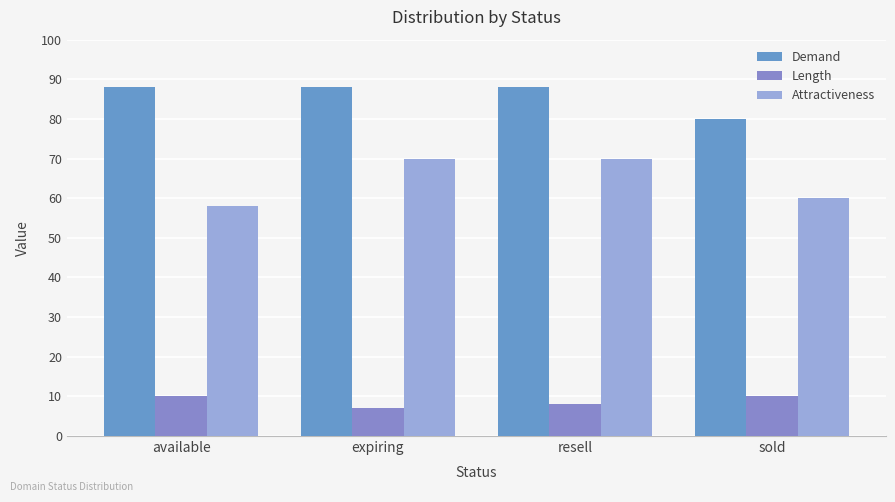

What is the label of the 4th bar from the left?

sold